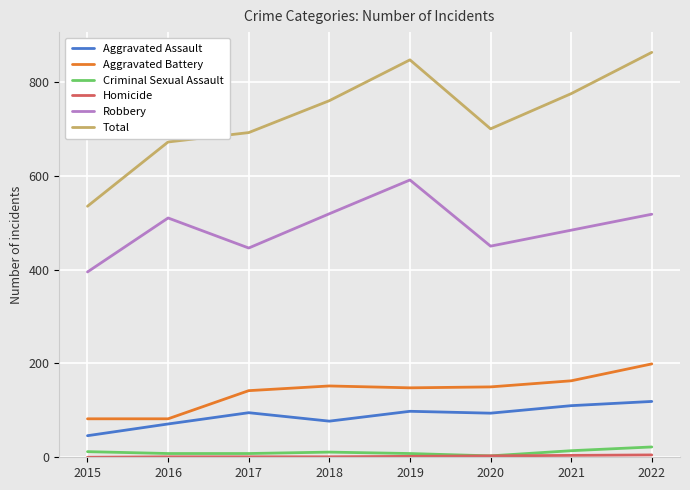

True or false: Aggravated Assault and Criminal Sexual Assault cross at least once.

False